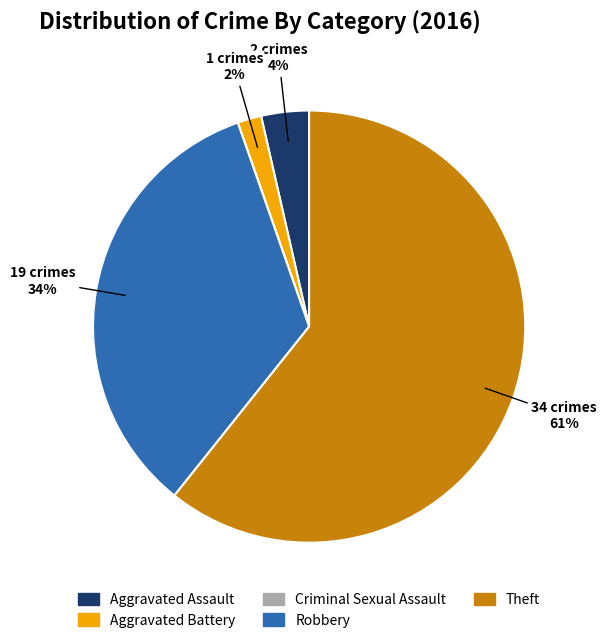

Between Theft and Aggravated Assault, which is larger?

Theft